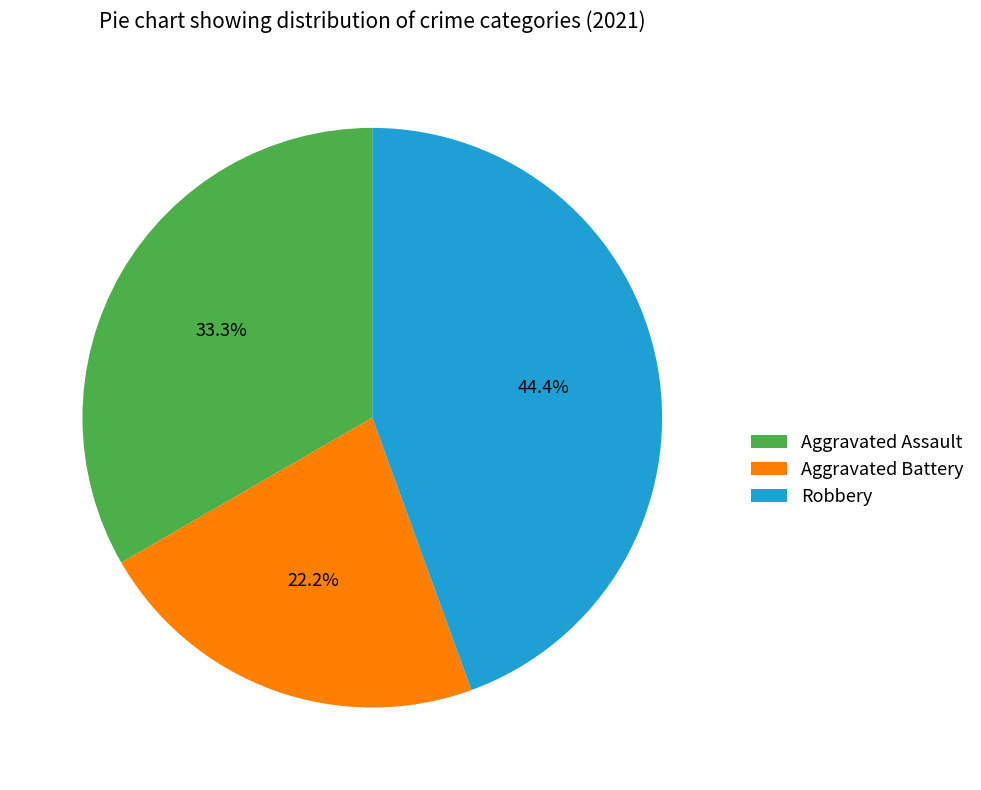

To the nearest percent, what is the combined percentage of Robbery and Aggravated Battery?

67%